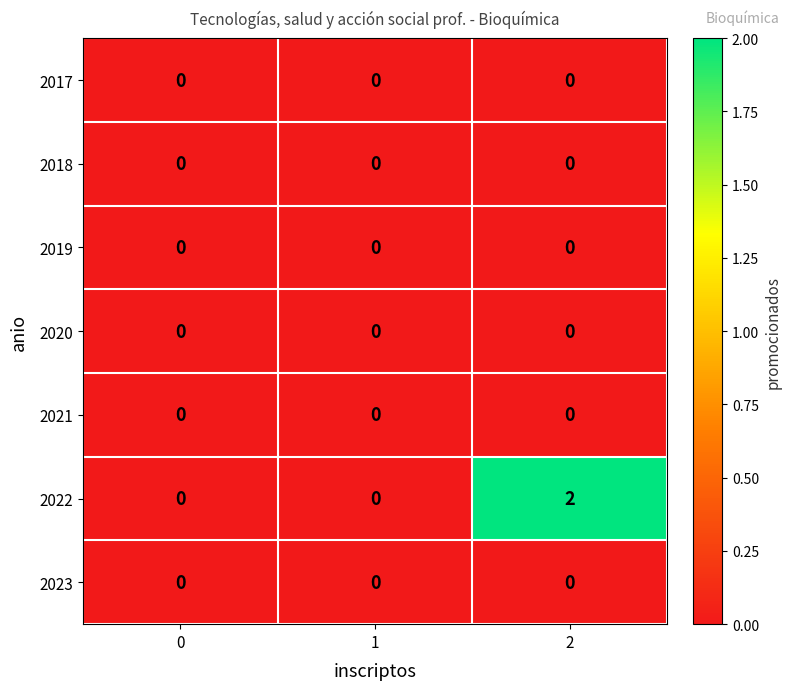

Reading left to right, what are all the values shown in this chart?

2017: 0=0	1=0	2=0
2018: 0=0	1=0	2=0
2019: 0=0	1=0	2=0
2020: 0=0	1=0	2=0
2021: 0=0	1=0	2=0
2022: 0=0	1=0	2=2
2023: 0=0	1=0	2=0